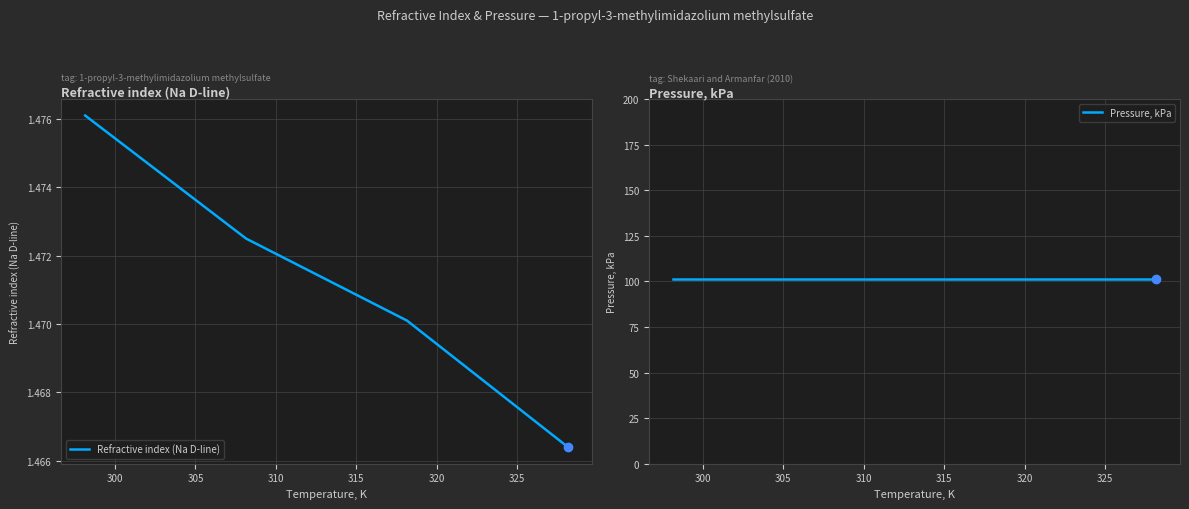

True or false: Refractive index (Na D-line) has more than 2 interior local peaks.

False